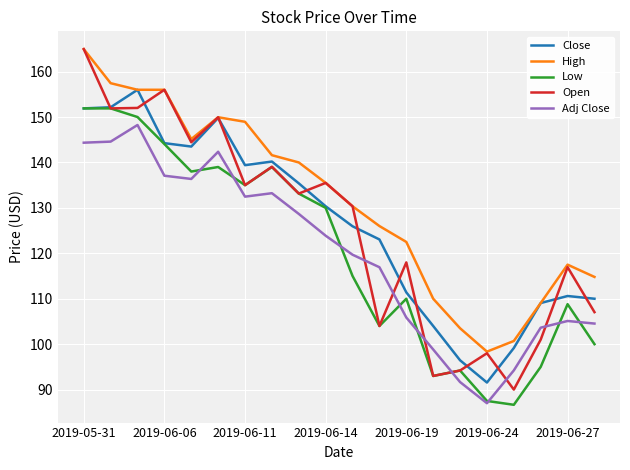

How many categories are shown in the chart?

20